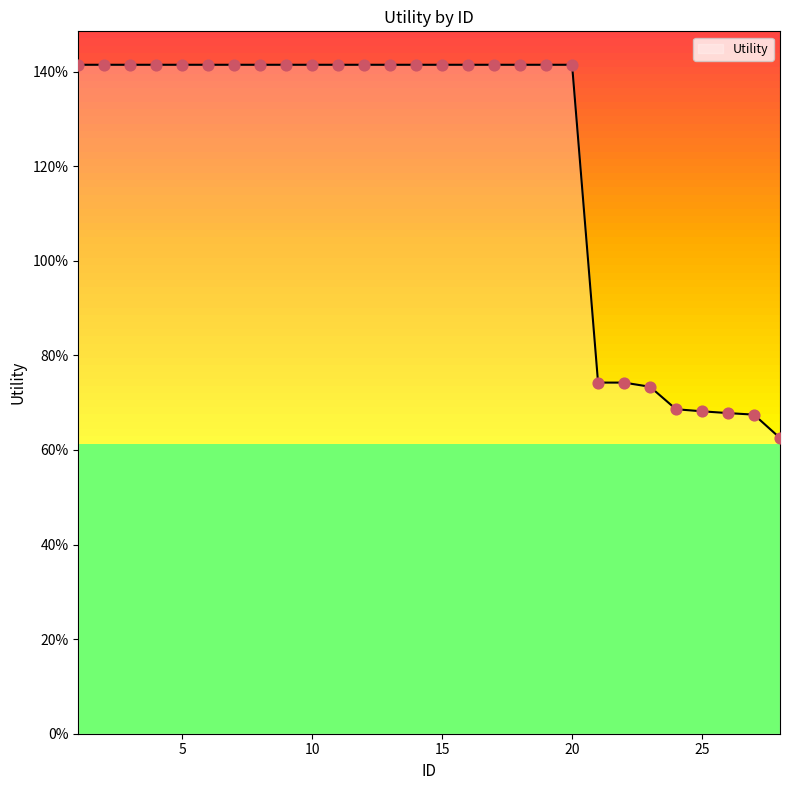

What is the ratio of the value at 2 to the value at 15?

1.0